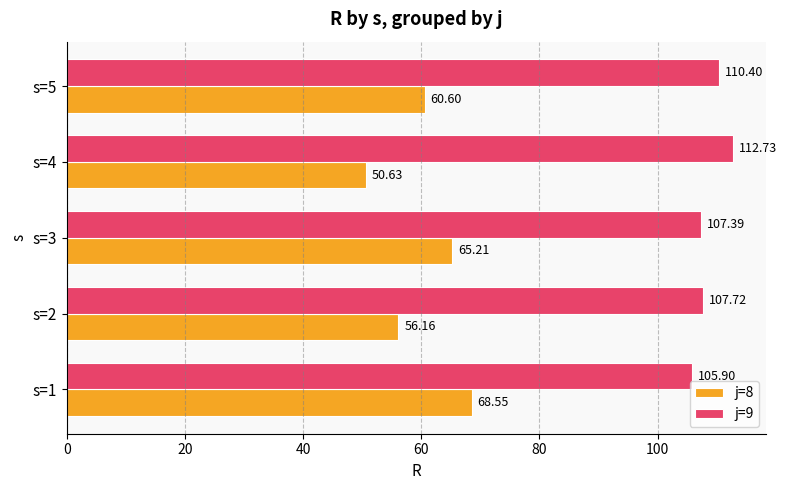

At which label does j=9 reach its peak?

s=4